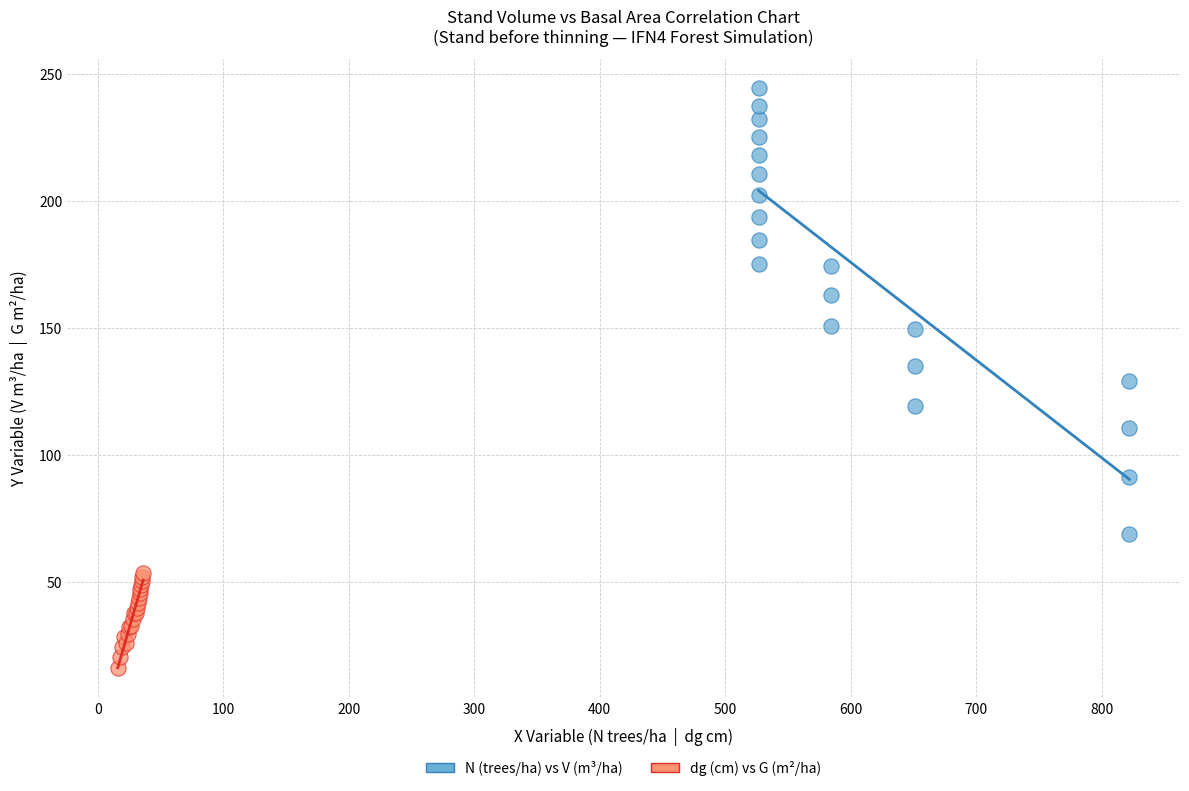

Which series contains the highest Y value?

N (trees/ha) vs V (m³/ha)